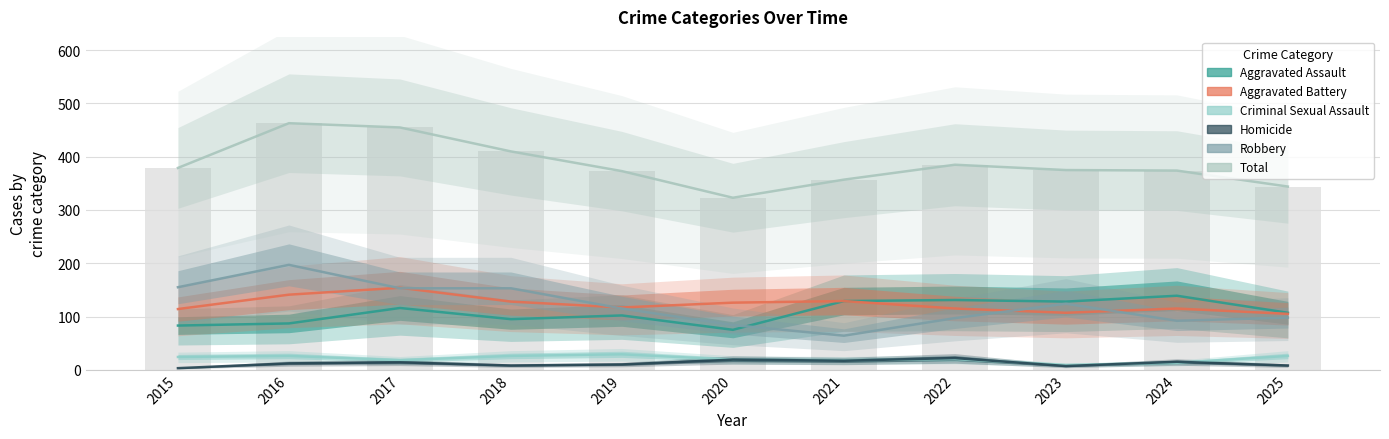

Read the Criminal Sexual Assault value at 2015, to the nearest 5.

25